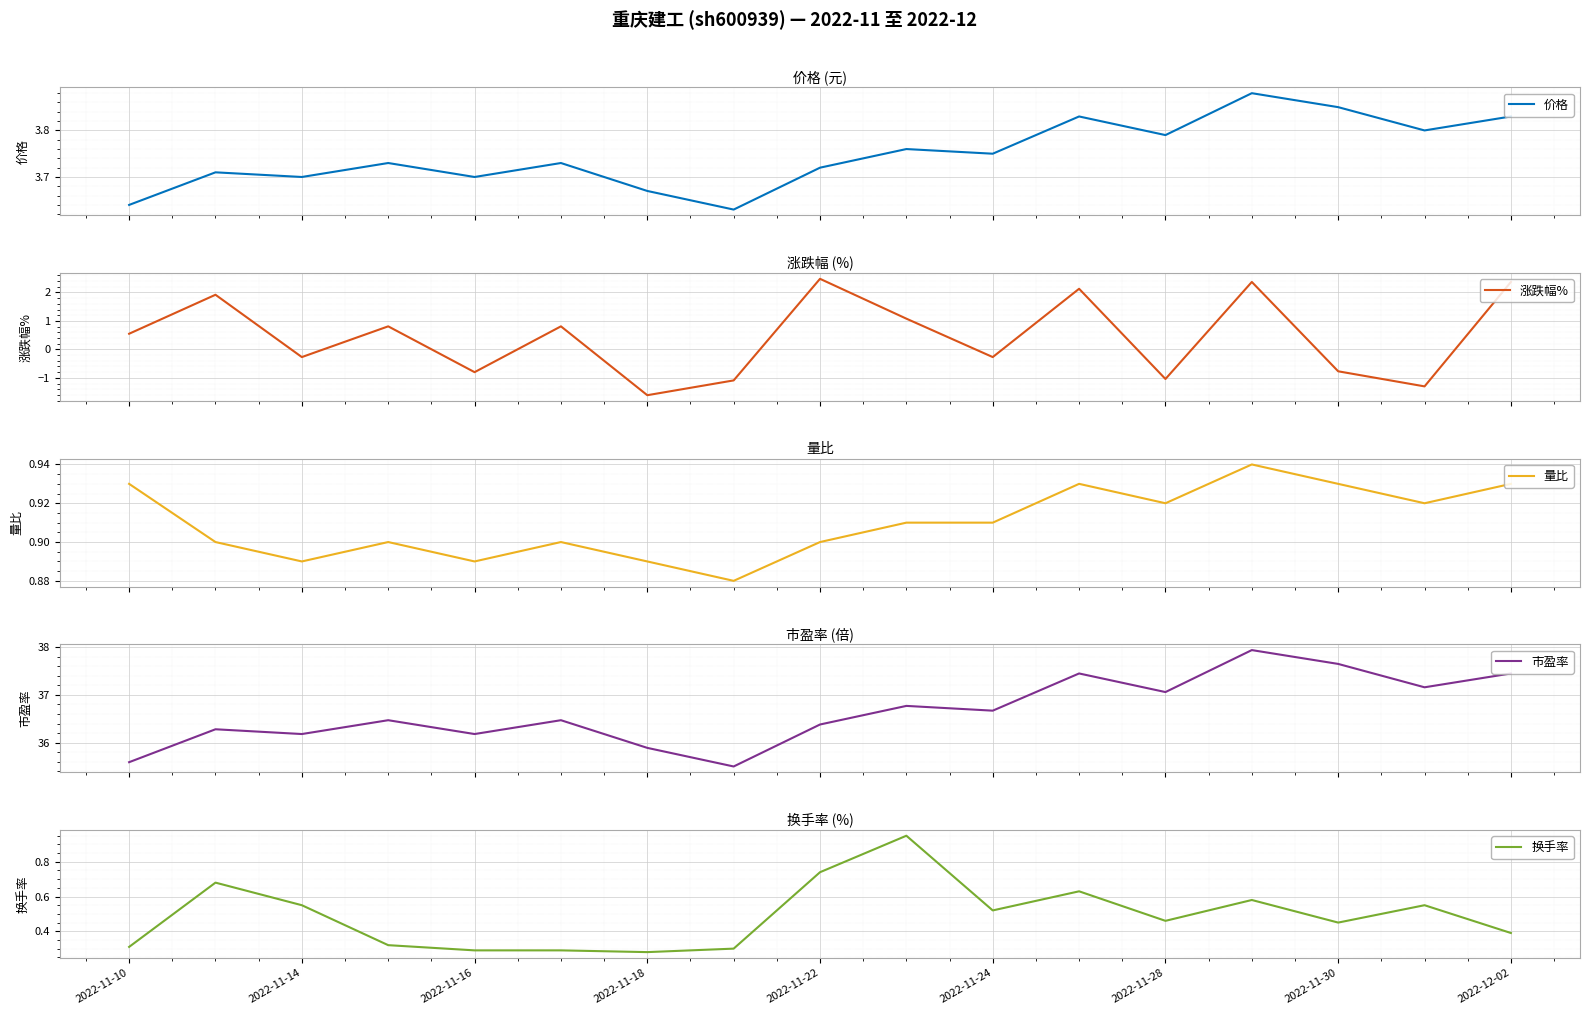

True or false: 换手率 has a value of 0.8 at 2022-11-30.

False